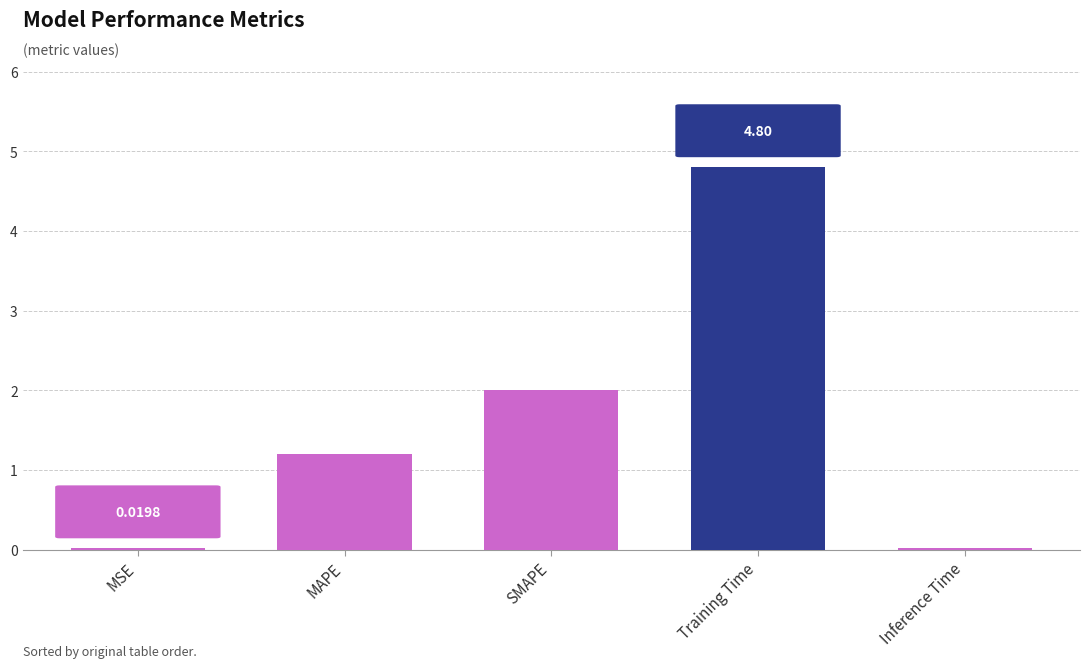

Does the chart contain stacked bars?

No